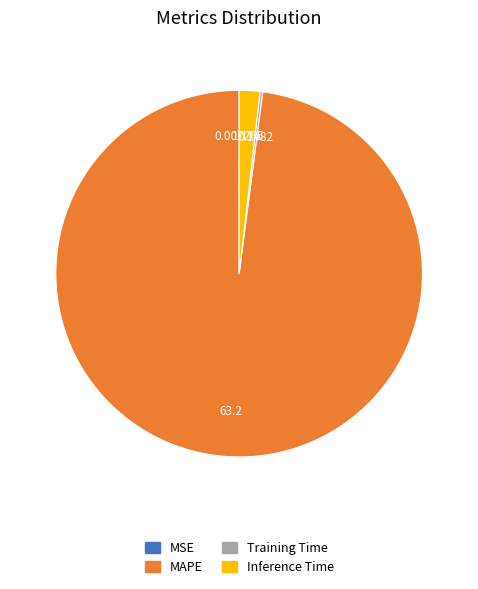

Is there any slice that represents more than half of the pie?

Yes